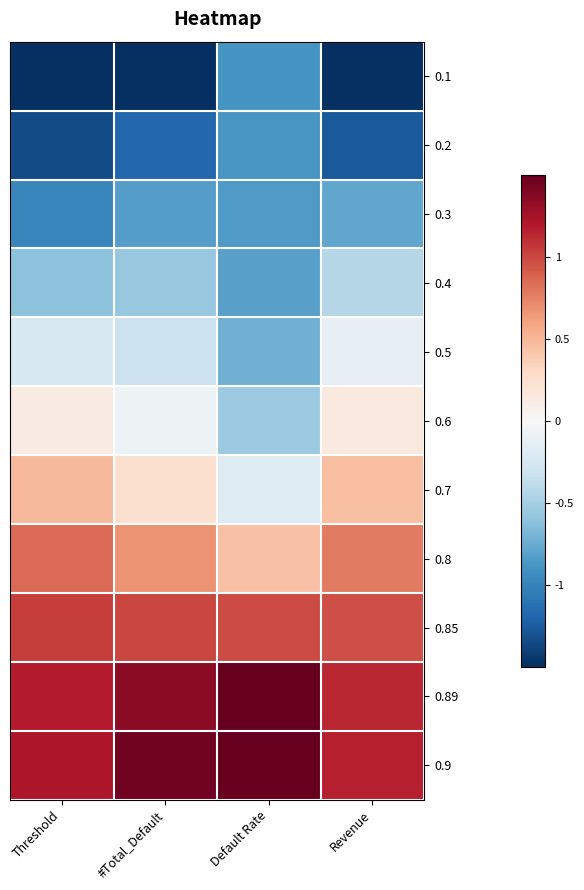

At Revenue, list the series in order from largest to smallest.

0.9, 0.89, 0.85, 0.8, 0.7, 0.6, 0.5, 0.4, 0.3, 0.2, 0.1